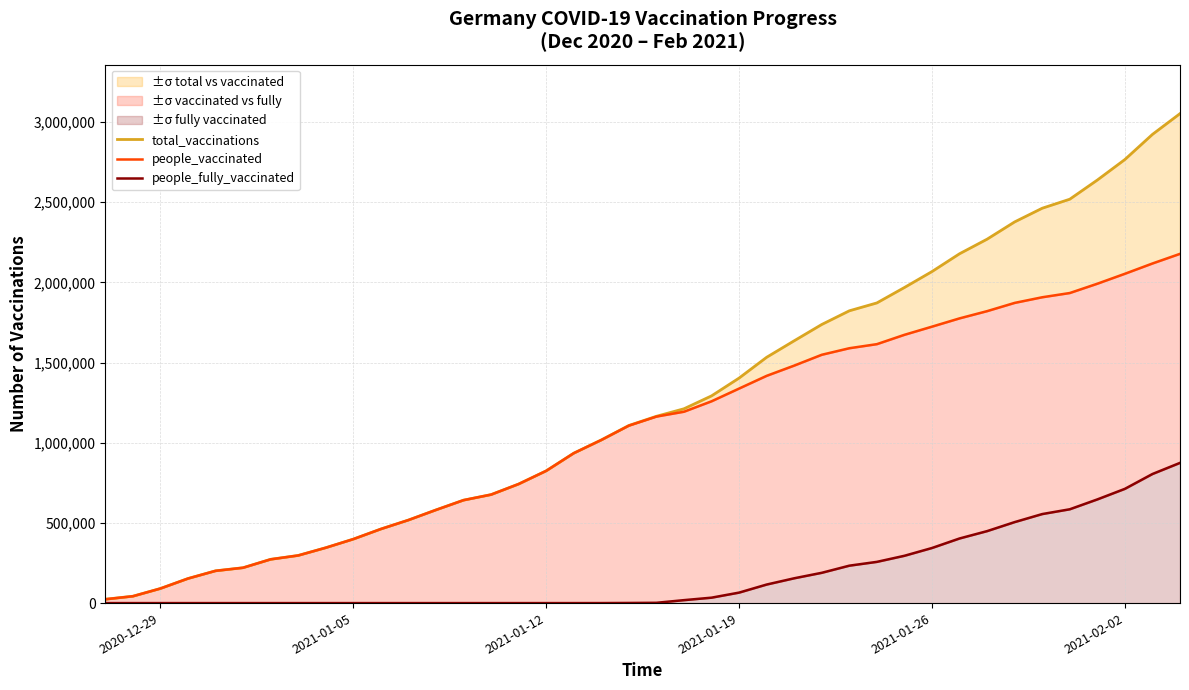

How many lines are shown in the chart?

3